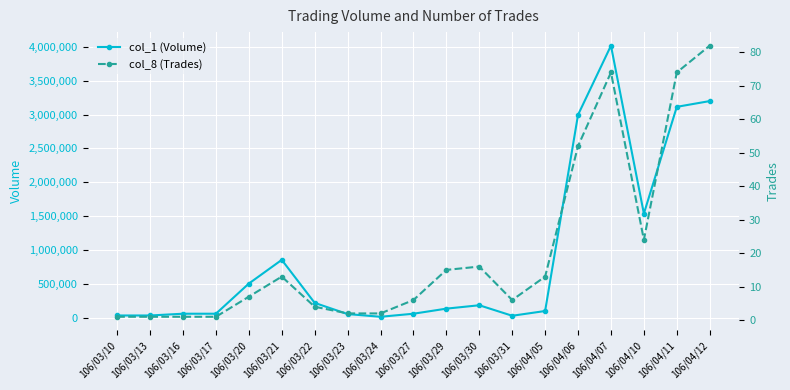

Rank the series by their maximum value, from lowest to highest.

col_8 (Trades), col_1 (Volume)